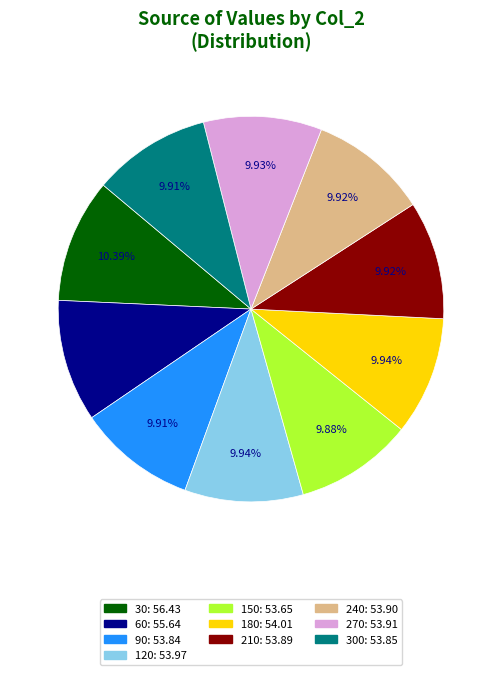

Is there any slice that represents more than half of the pie?

No